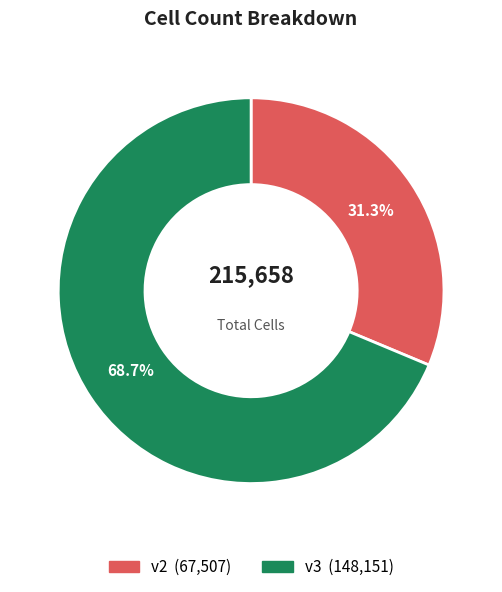

To the nearest percent, what percentage of the pie is v2?

31%